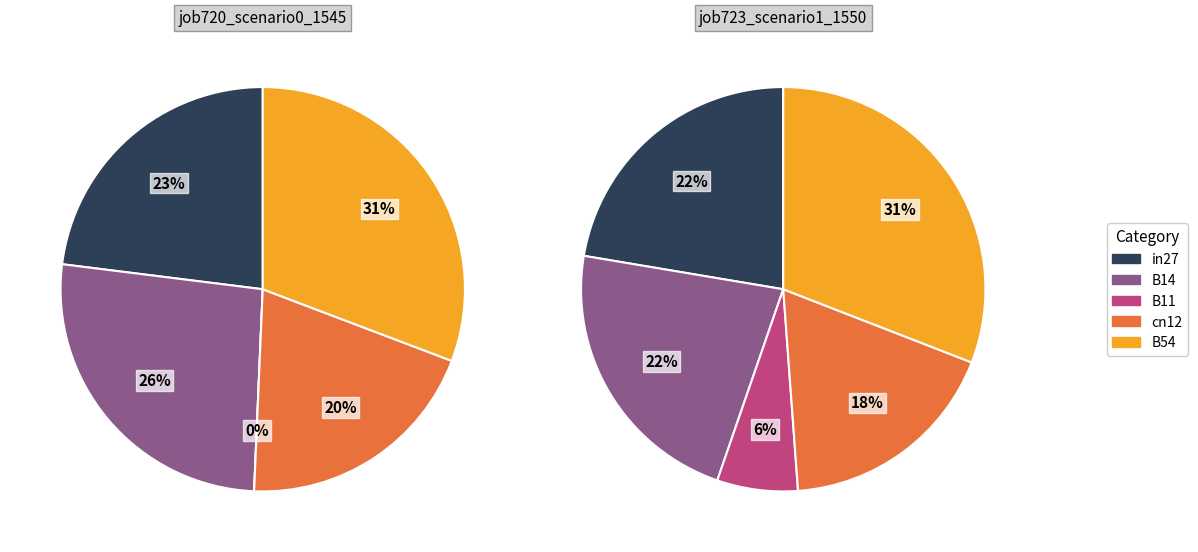

Count the number of slices in the pie.

5